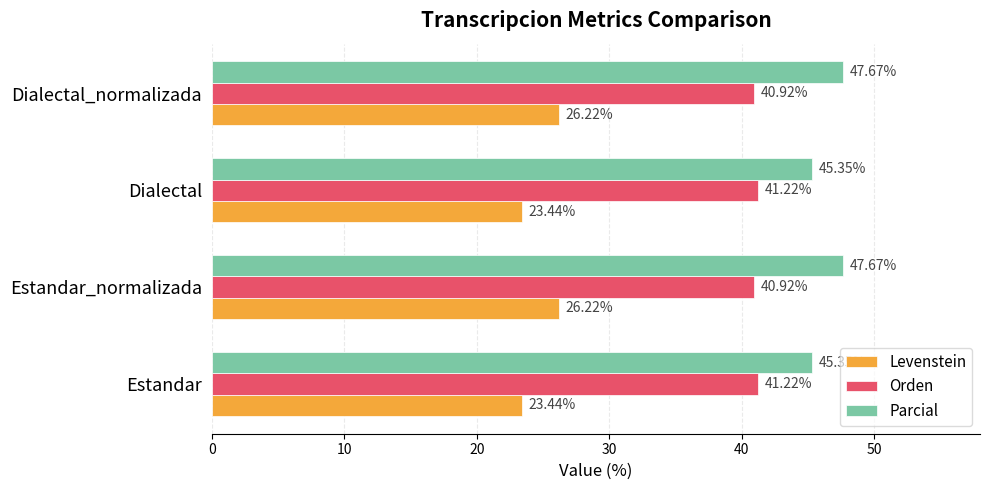

What is the difference between the maximum and minimum values in the Orden series?

0.3